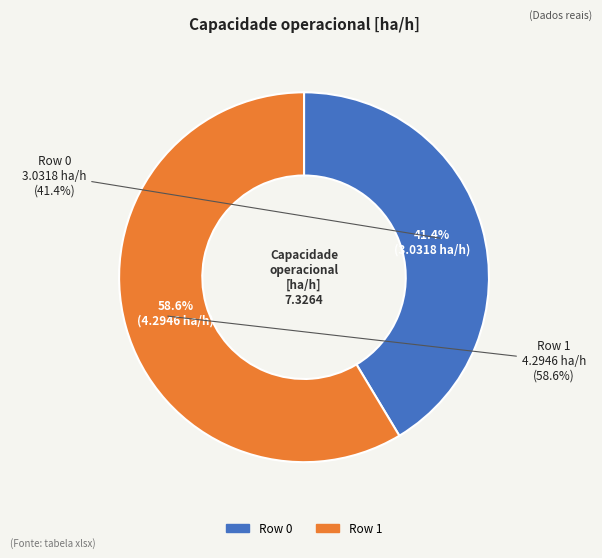

What is the largest slice in the pie chart?

Row 1